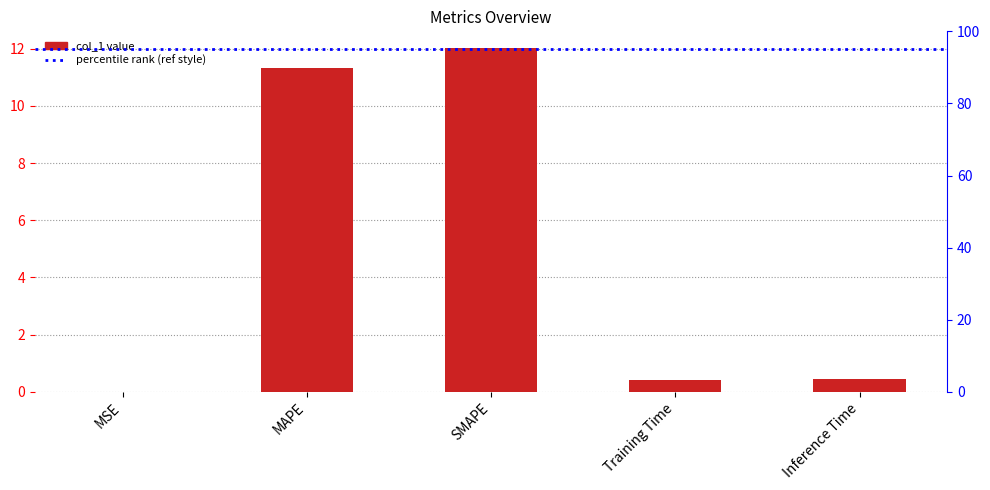

Which label corresponds to the smallest value in the chart?

MSE